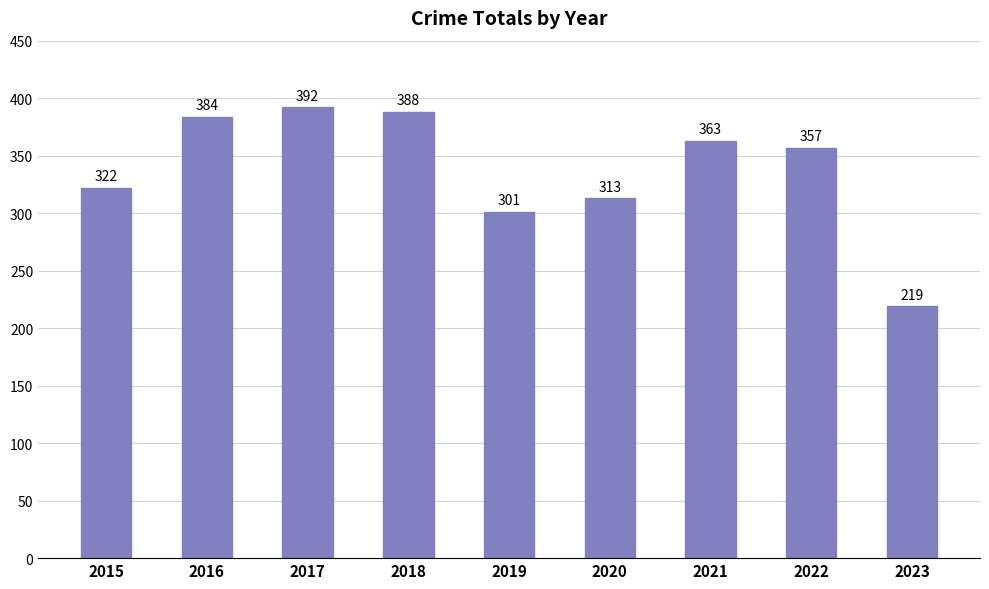

At which category does the chart reach its minimum across all series?

2023